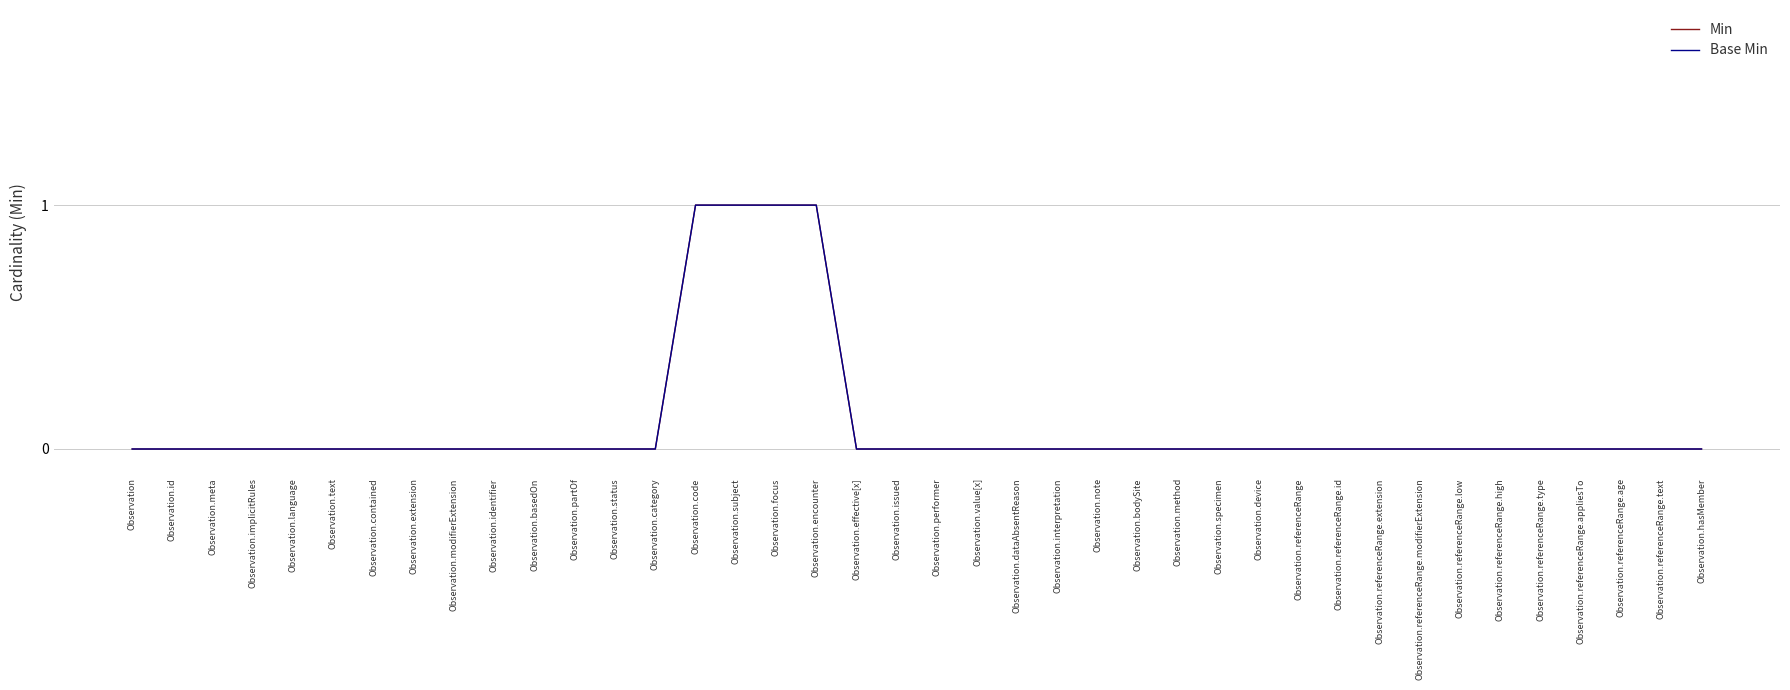

At which category is the sum across all series the highest?

Observation.code